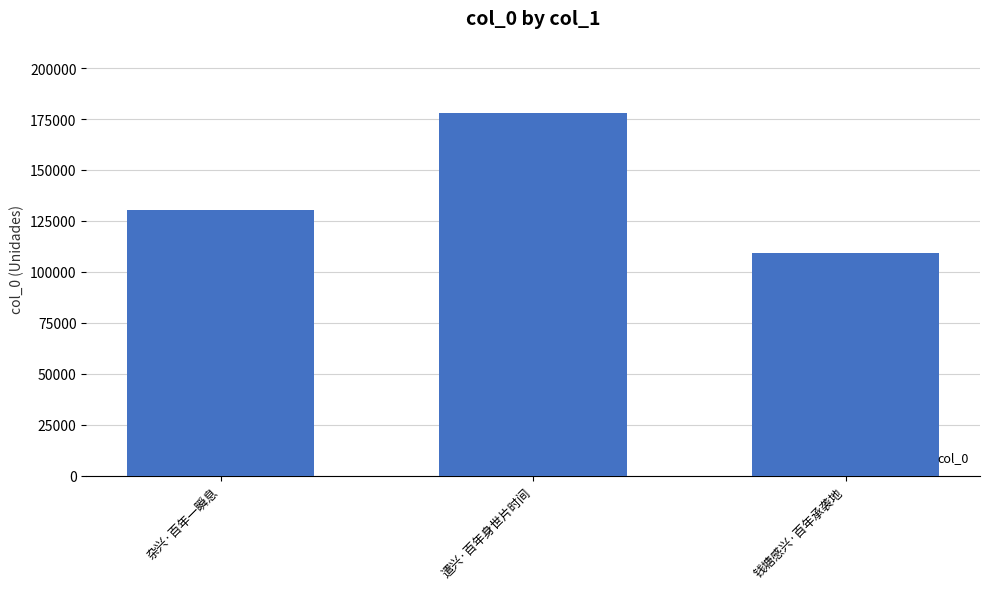

What is the difference between the values at 遣兴·百年身世片时间 and 钱塘感兴·百年承袭地?

68741